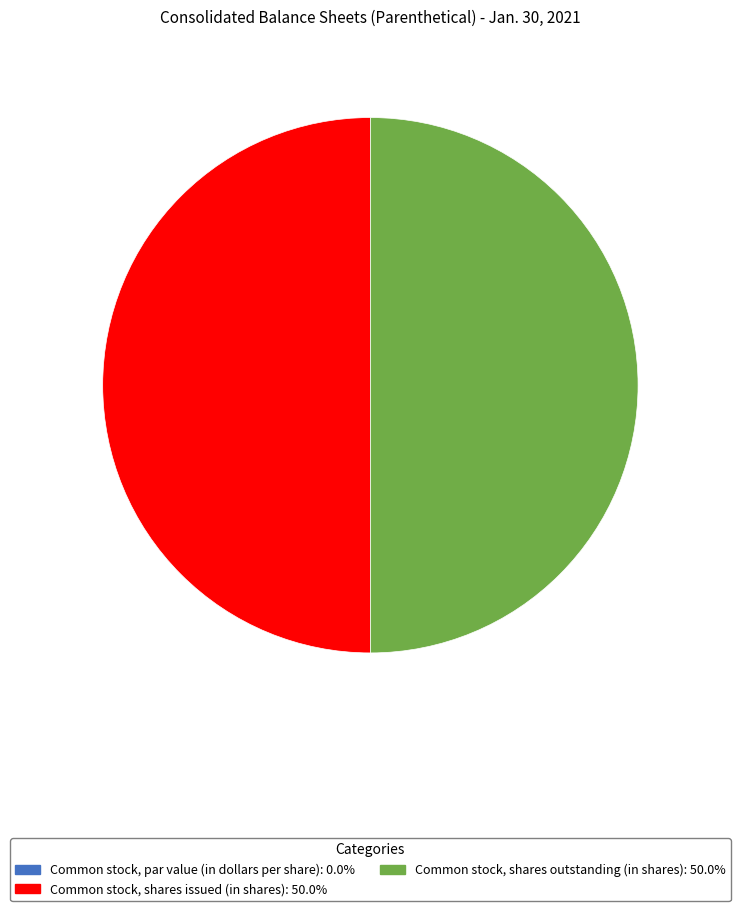

Rank the categories by value from lowest to highest.

Common stock, par value (in dollars per share), Common stock, shares issued (in shares), Common stock, shares outstanding (in shares)